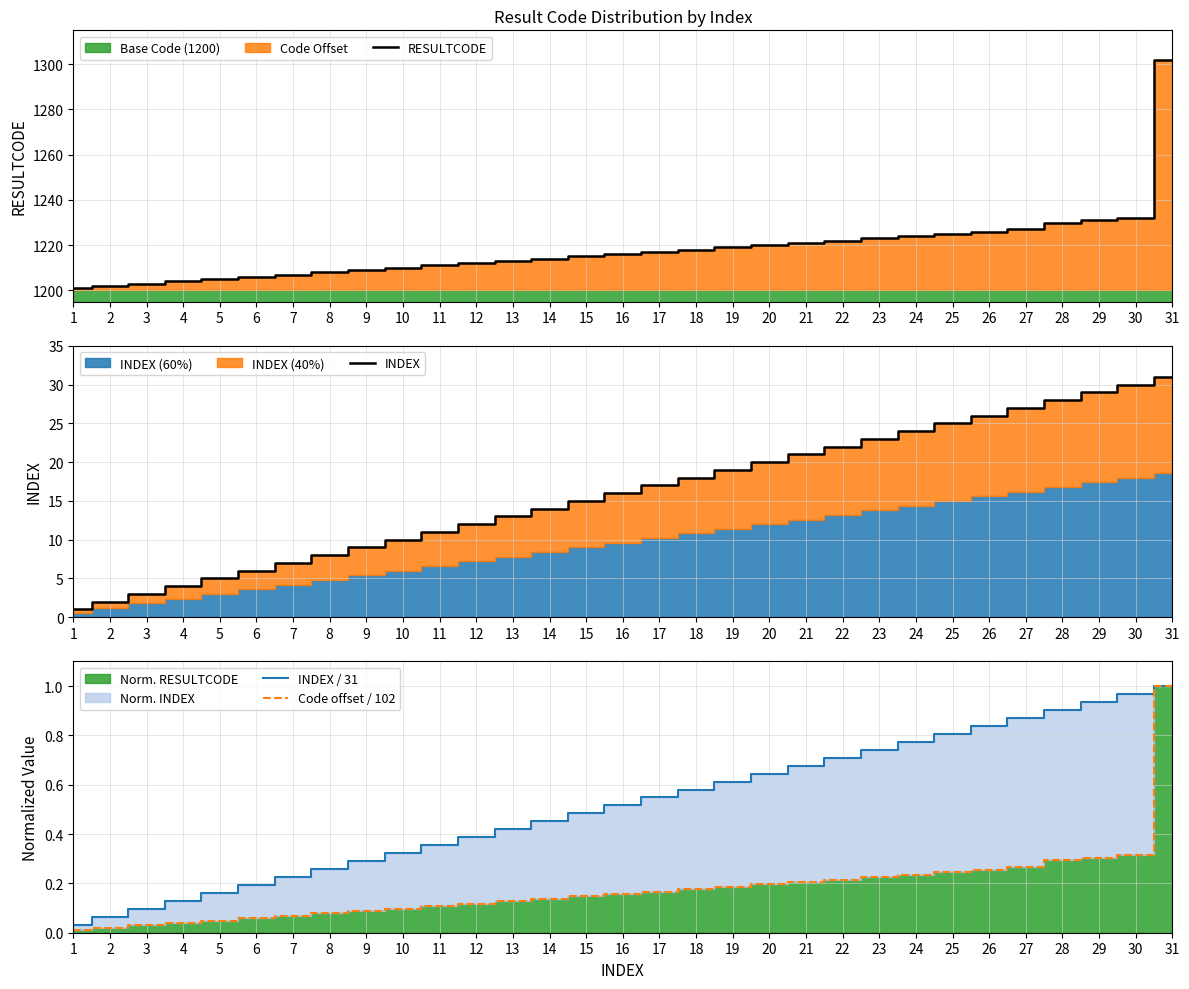

What is the spread (max minus min) of values at 23?

1222.8